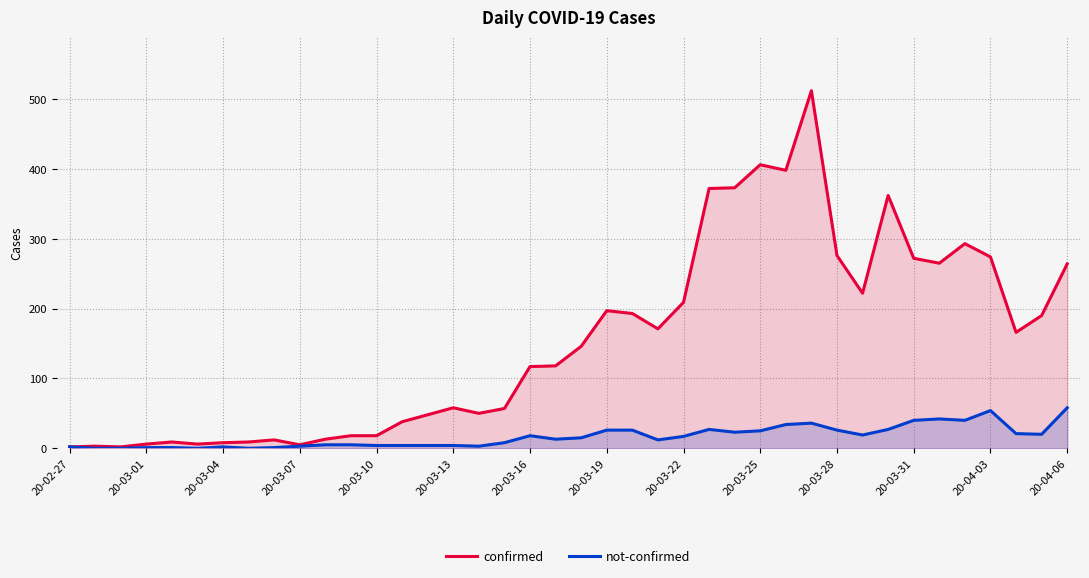

Where does the not-confirmed series first go above 15?

20-03-16